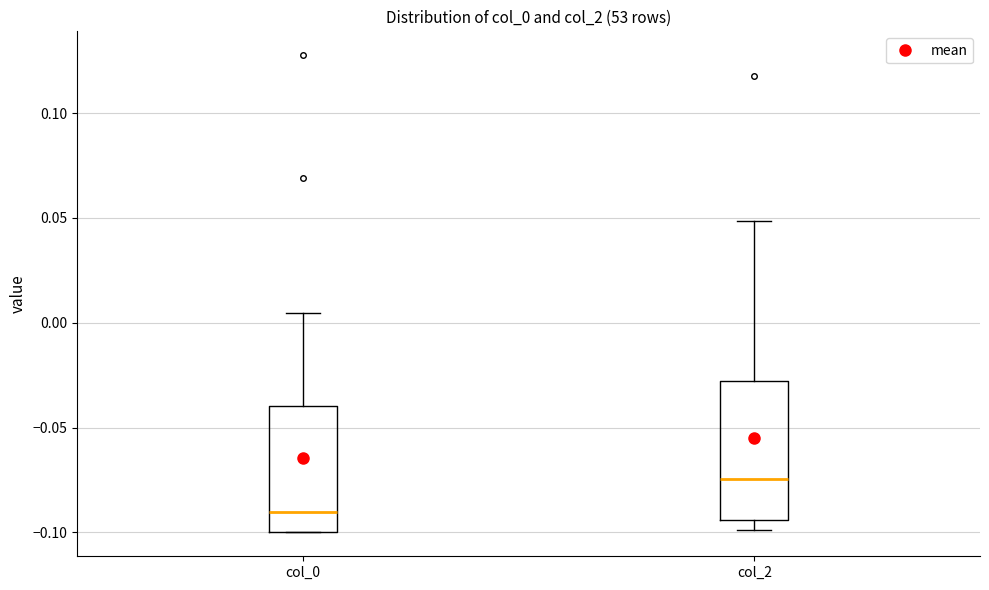

Comparing the boxes themselves (not the whiskers), which one is the tallest?

col_2